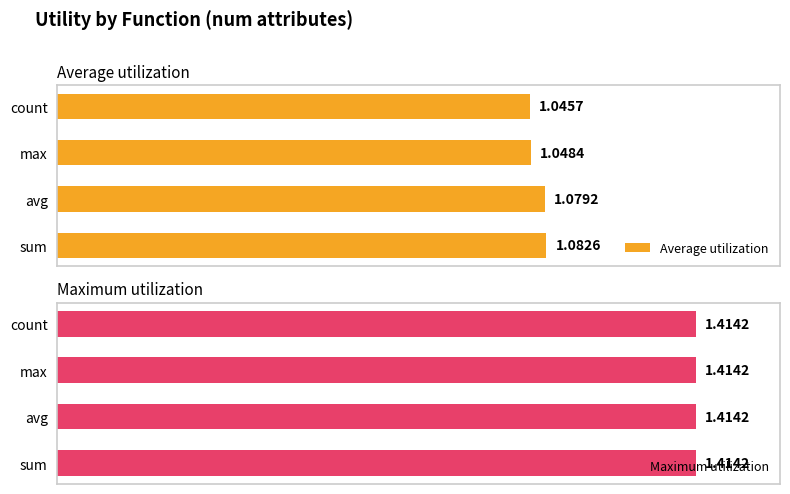

Which category has the highest value in the Average utilization series?

sum